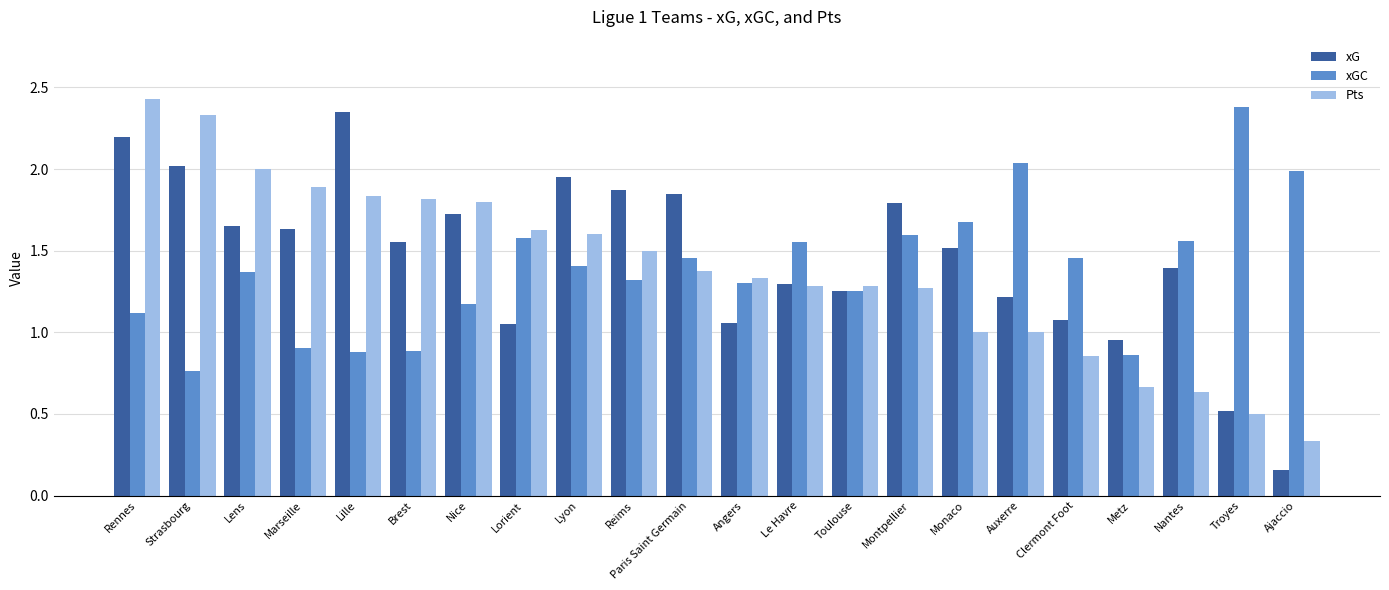

What are all the series names shown in the legend?

xG, xGC, Pts